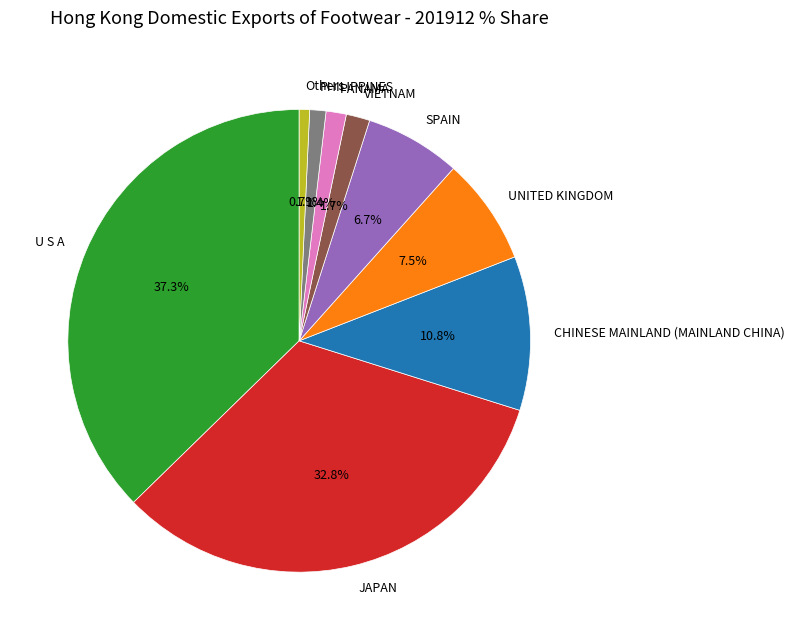

Does JAPAN represent more than half of the total?

No